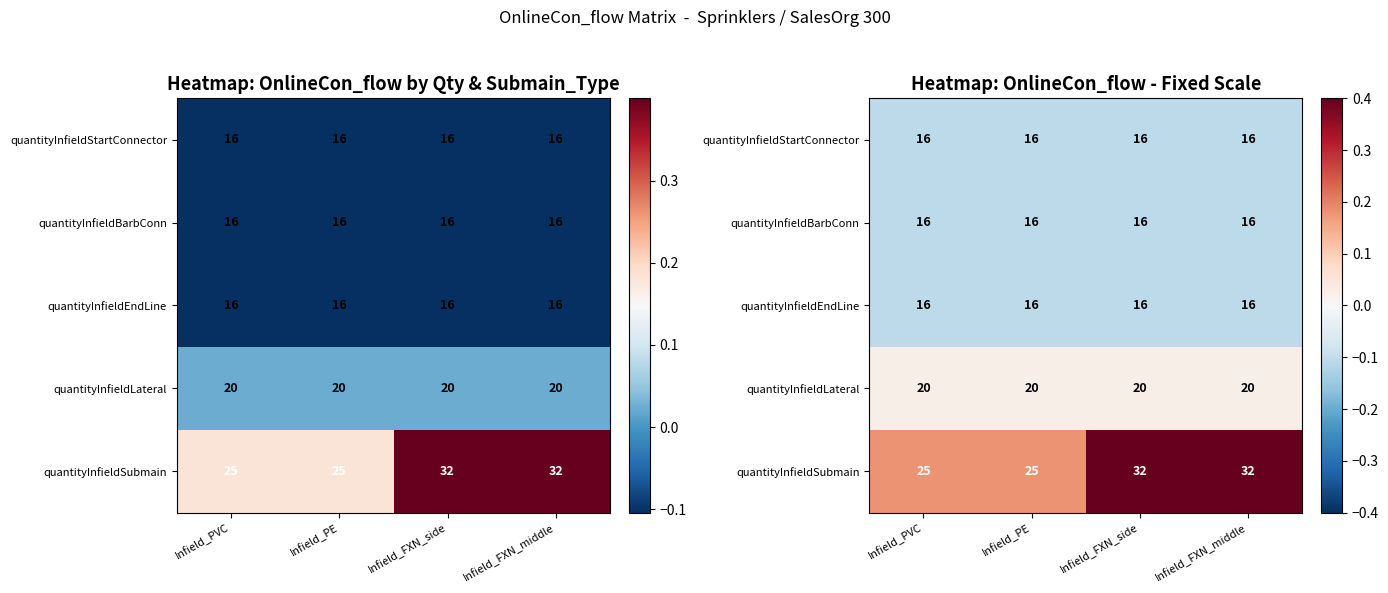

Which series has the widest spread of values?

quantityInfieldSubmain